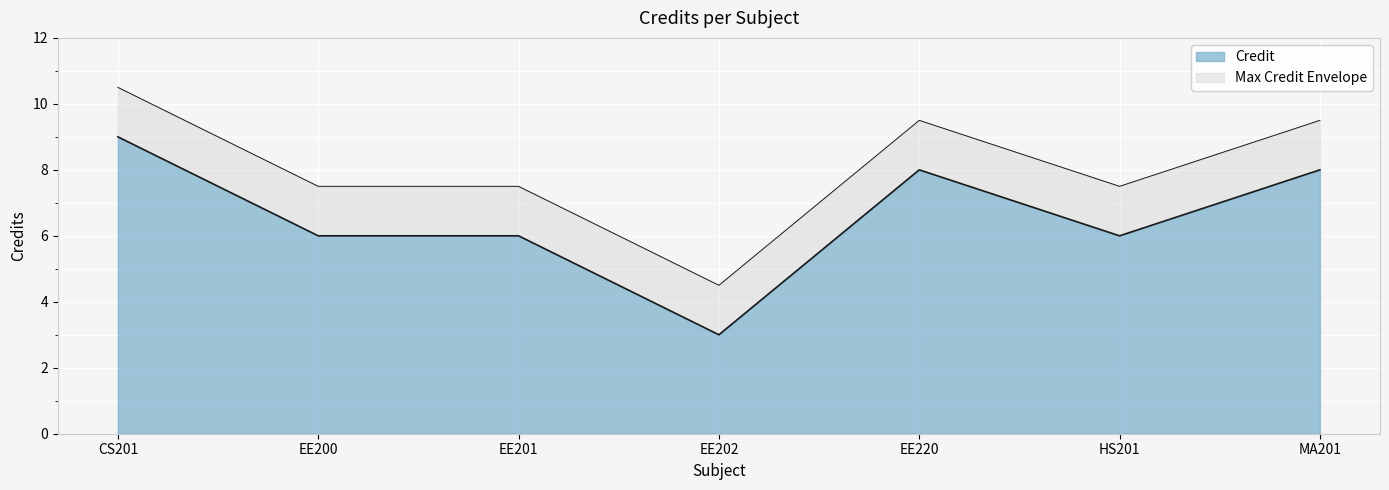

Which label corresponds to the largest value in the chart?

CS201